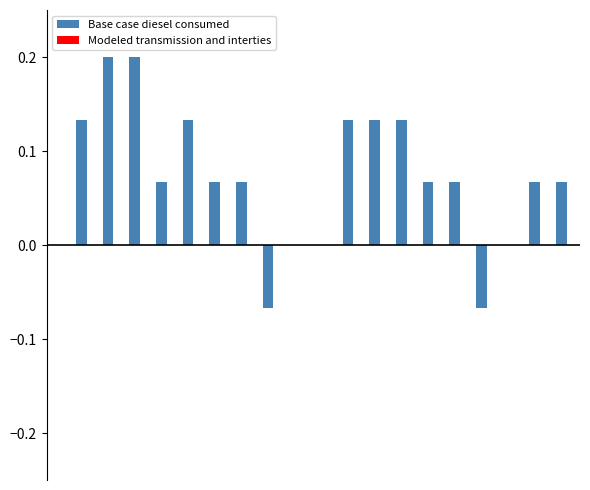

What is the sum of all values?

1.4